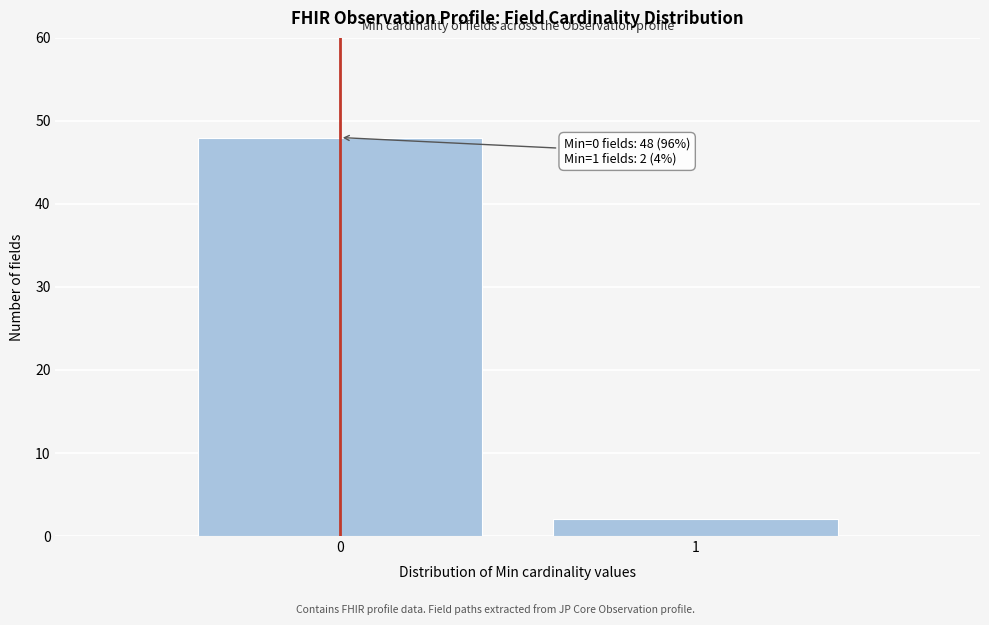

Reading left to right, list all the values displayed in this chart.

0=48	1=2